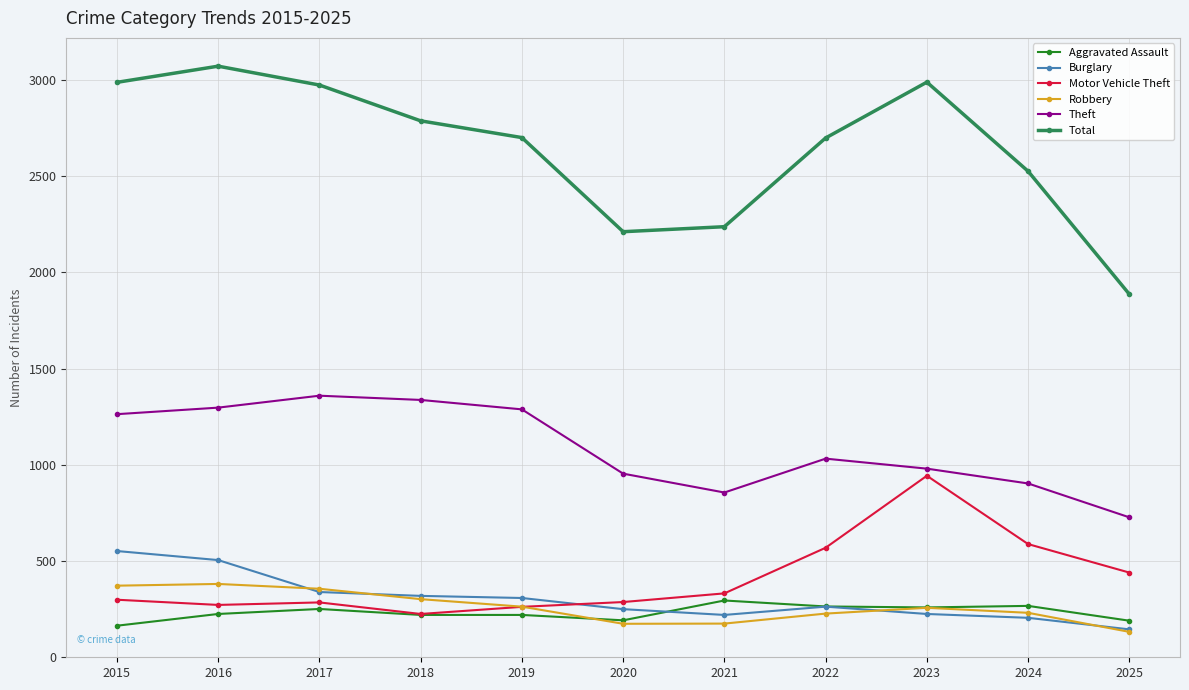

What is the value of the Total point at the 11th from the left?

1886